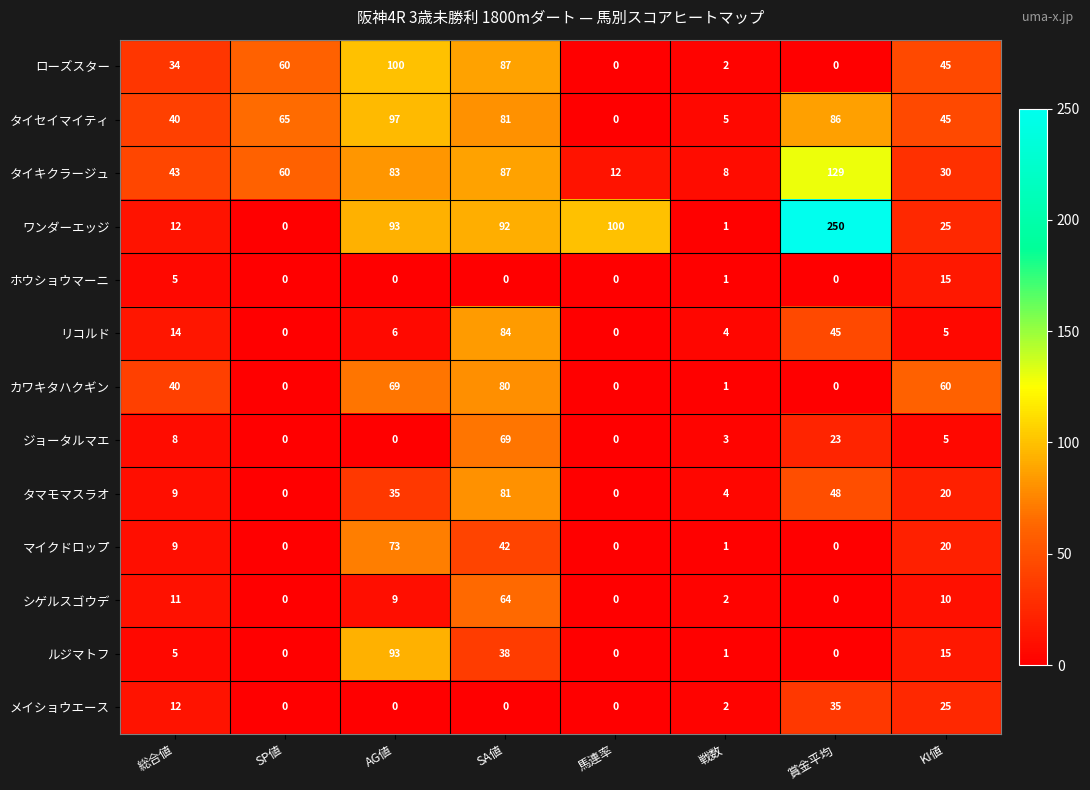

At how many categories does at least one series exceed 48?

6